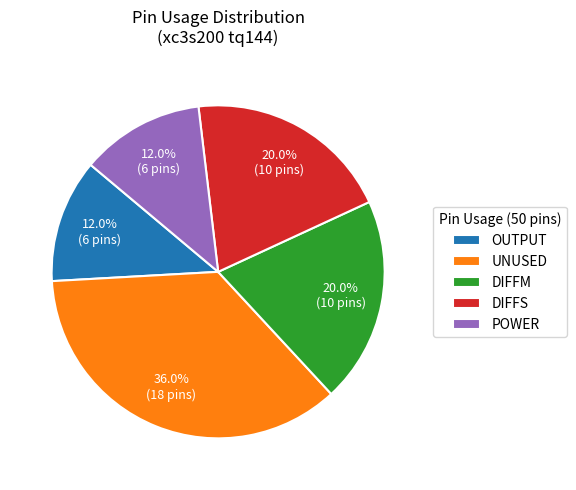

What is the ratio of the value at POWER to the value at DIFFM?

0.6